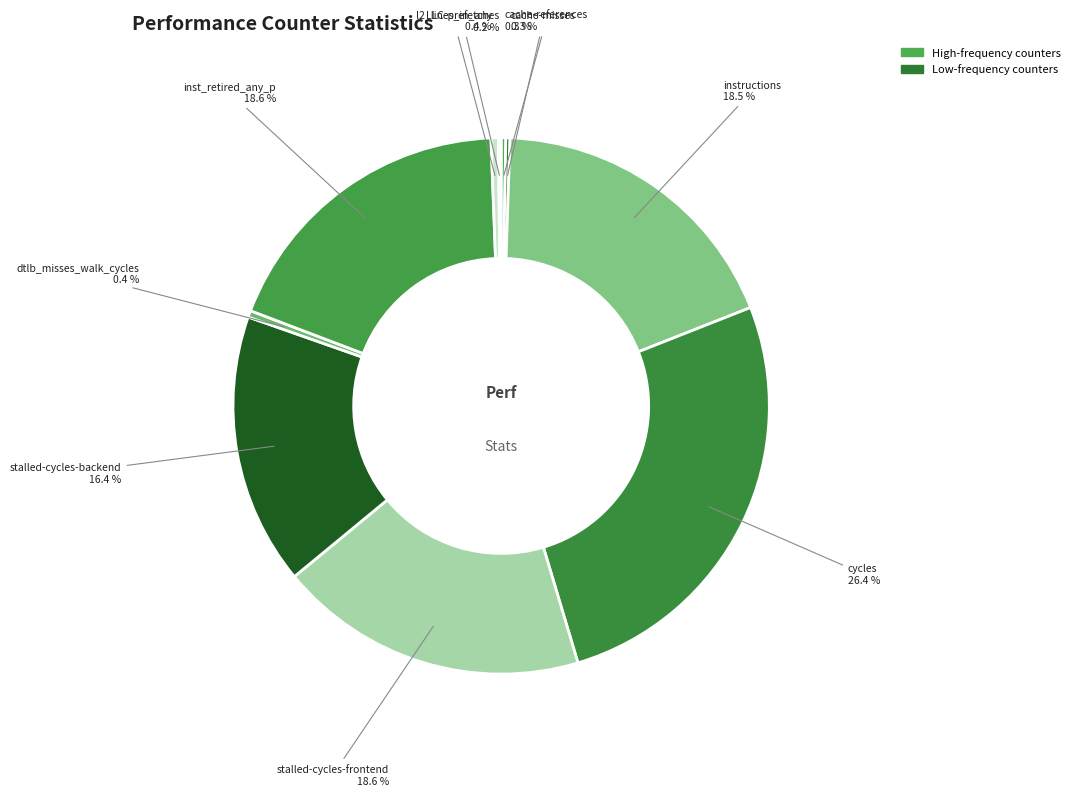

Is there any slice that represents more than half of the pie?

No